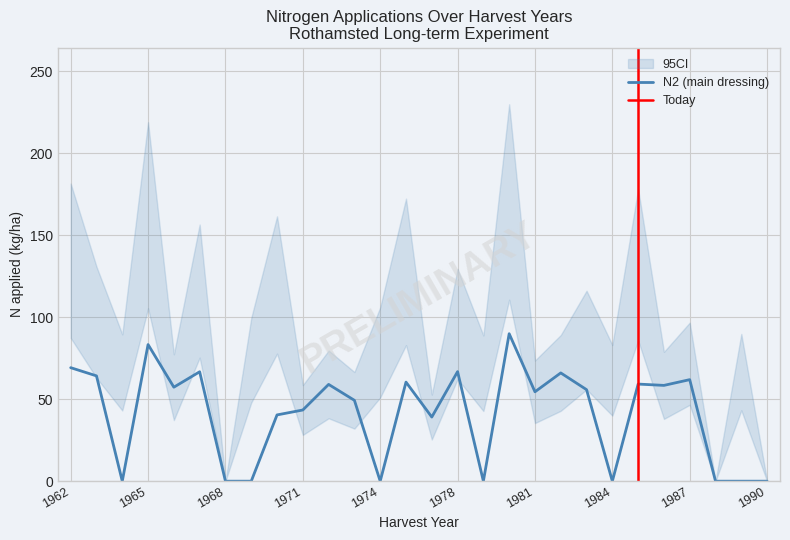

True or false: N2 has more than 0 interior local peaks.

True